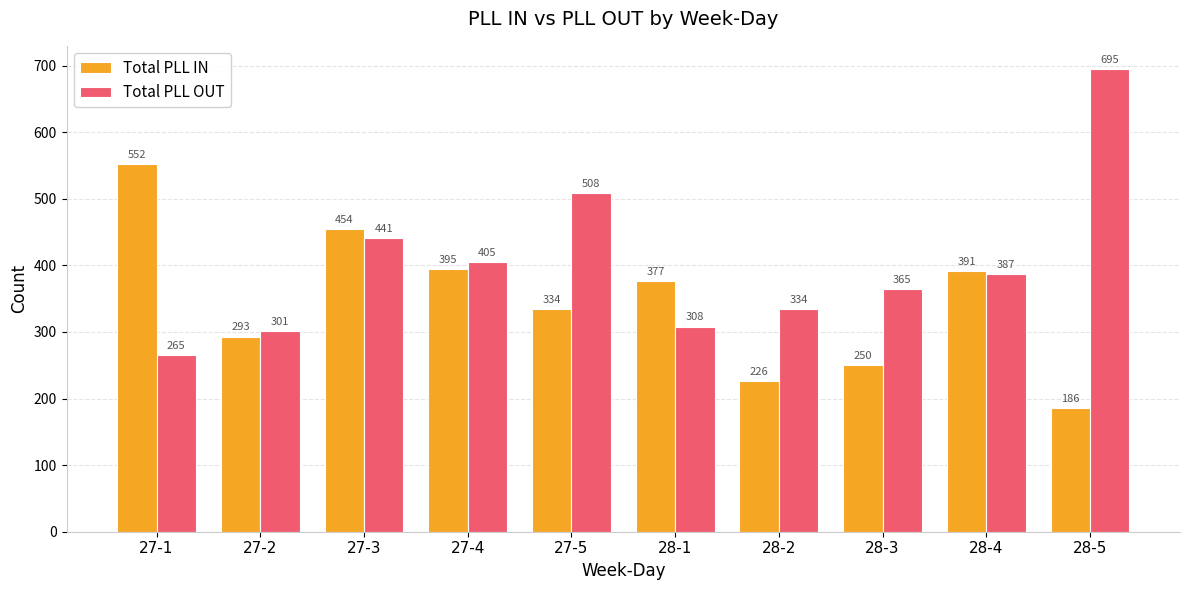

Which series changed the most between 28-2 and 28-5?

Total PLL OUT